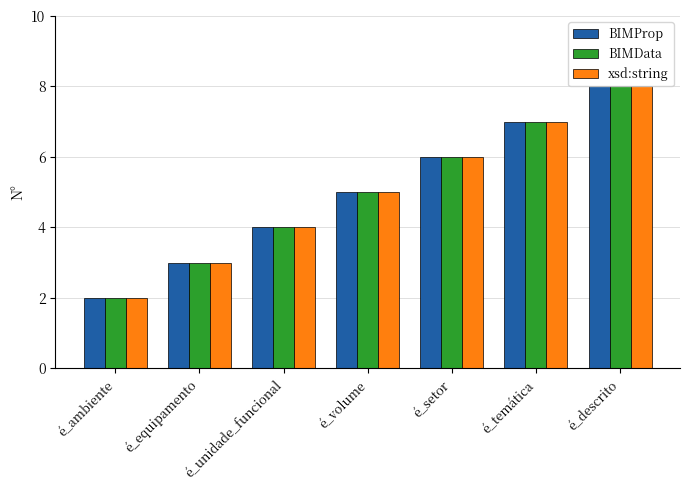

What is the difference between the maximum and minimum values in the xsd:string series?

6